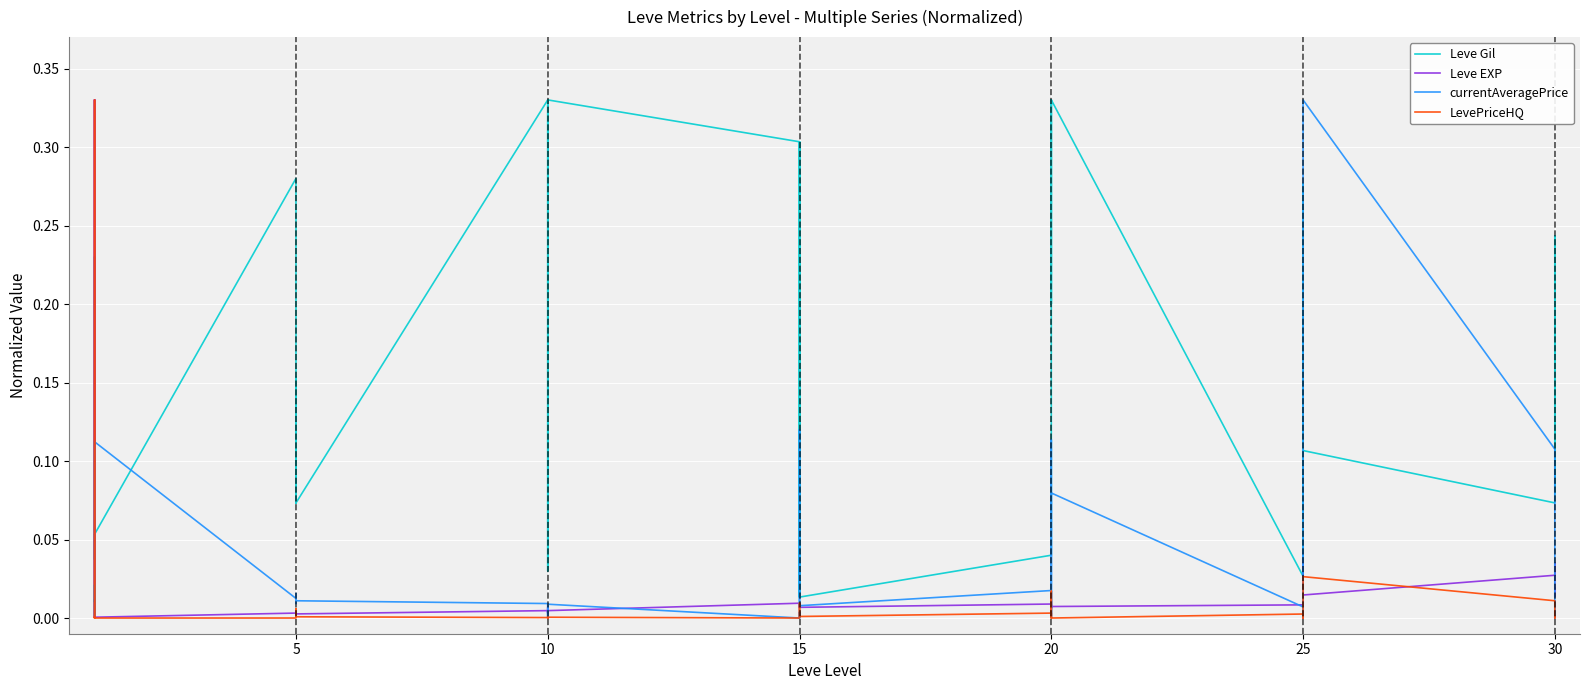

At which category is the sum across all series the highest?

20